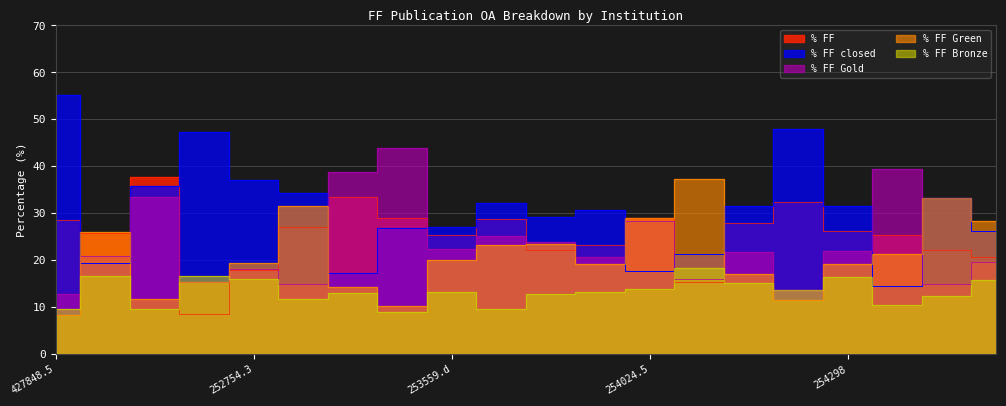

Reading left to right, list all the values displayed in this chart.

% FF: 28.6	25.7	37.6	8.6	17.8	27.2	33.6	29.0	25.4	28.8	22.2	23.3	29.0	15.4	27.9	32.3	26.3	25.3	22.2	20.6
% FF closed: 55.2	19.4	35.8	47.2	37.1	34.3	17.4	26.9	27.1	32.1	29.2	30.8	17.8	21.3	31.5	47.9	31.5	14.5	33.2	26.3
% FF Gold: 12.9	21.0	33.4	15.3	18.1	14.9	38.8	43.8	22.4	25.2	23.8	20.6	28.4	15.9	21.8	13.6	22.0	39.4	15.0	19.6
% FF Green: 8.3	26.1	11.8	15.3	19.4	31.5	14.4	10.3	20.1	23.2	23.5	19.2	28.9	37.2	17.0	11.5	19.3	21.2	33.3	28.3
% FF Bronze: 9.6	16.7	9.6	16.7	16.0	11.8	13.0	9.0	13.2	9.7	12.7	13.2	13.8	18.4	15.0	13.6	16.3	10.5	12.5	15.9